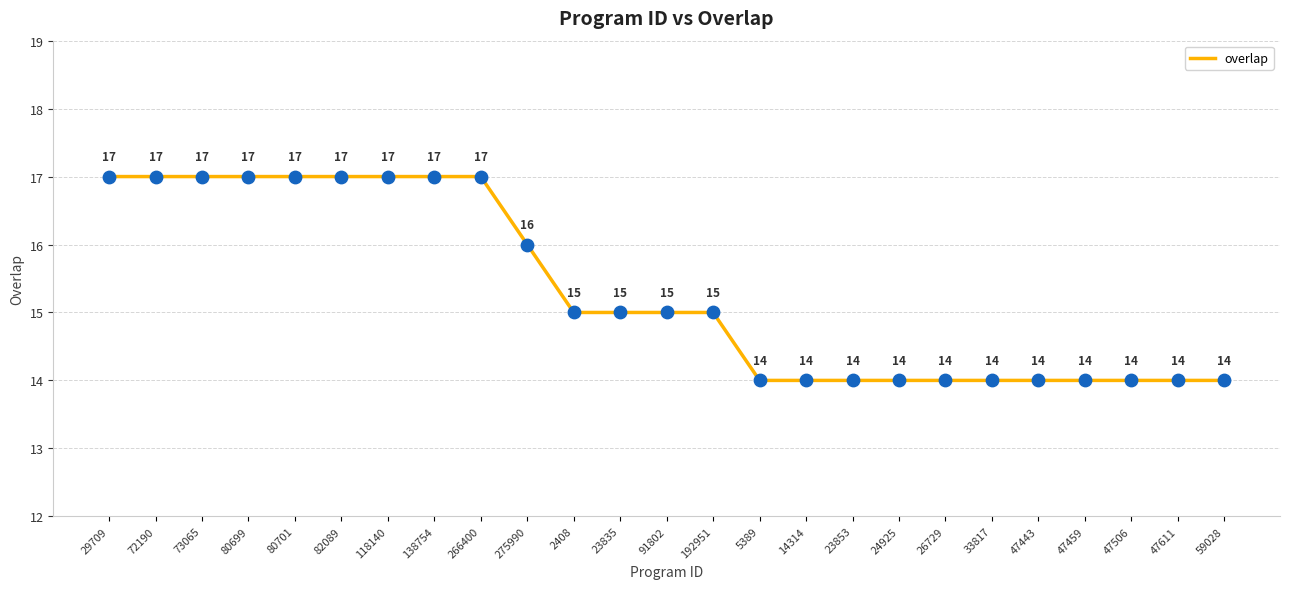

What is the ratio of the value at 266400 to the value at 24925?

1.2